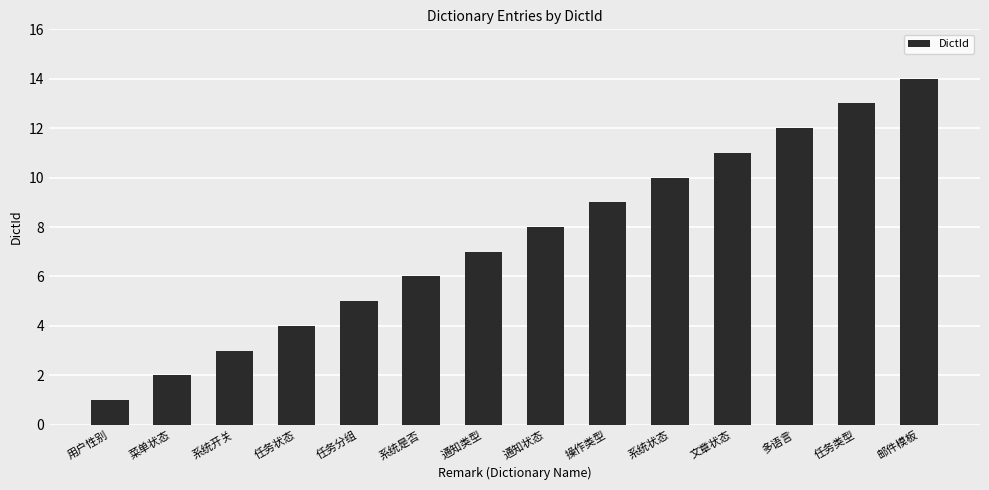

What position from the left is 文章状态?

11